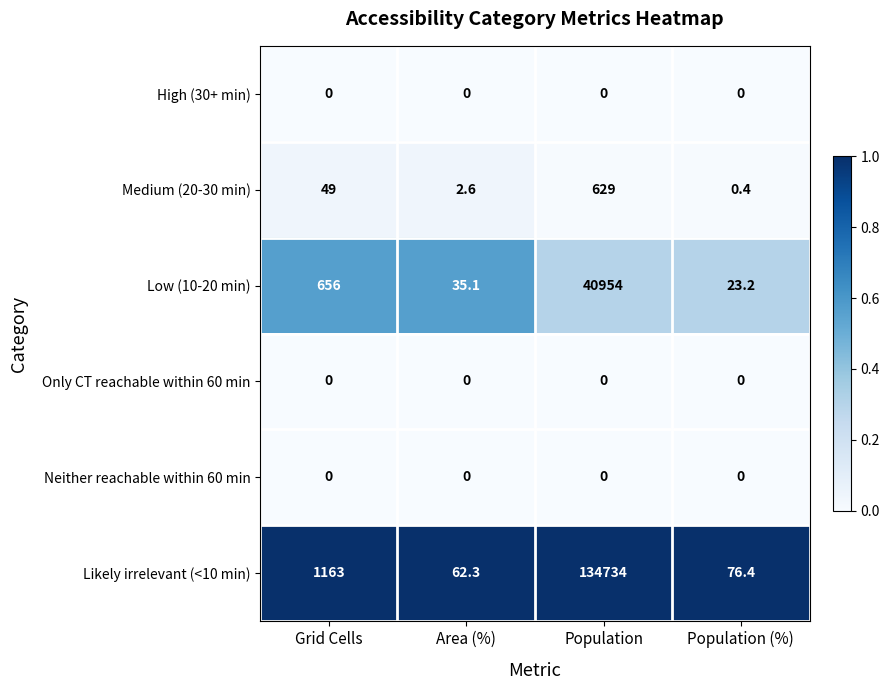

At how many categories does at least one series exceed 0?

4